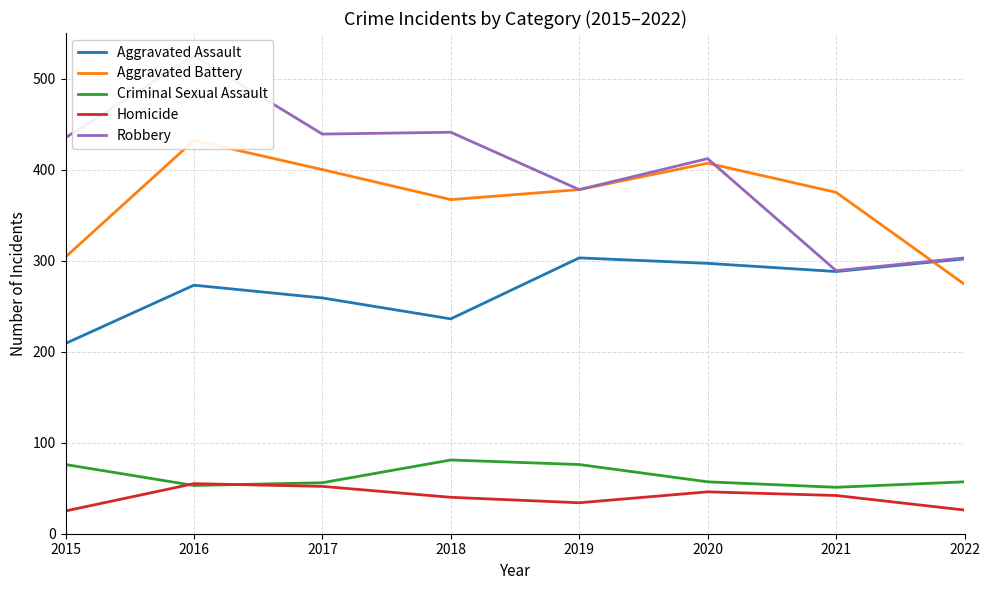

Between 2016 and 2020, which series saw the biggest shift?

Robbery